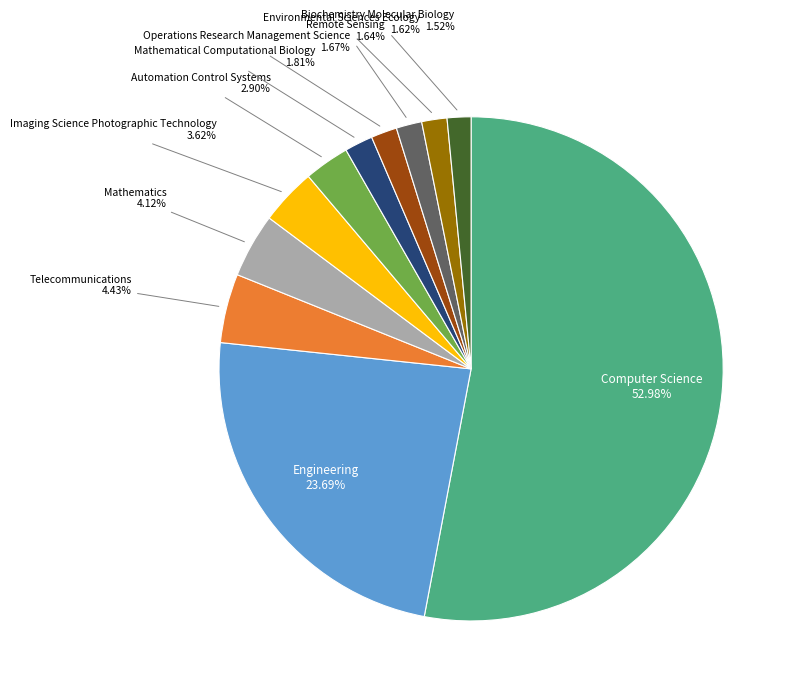

Does Computer Science account for over 50% of the chart?

Yes